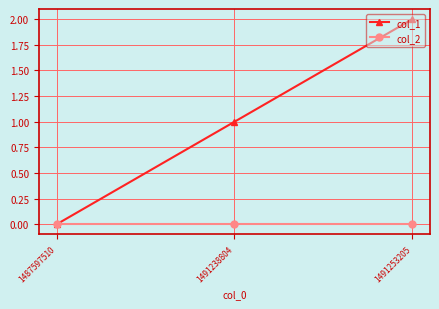

List the labels in order of col_1 value, largest first.

1491253205, 1491238804, 1487597510